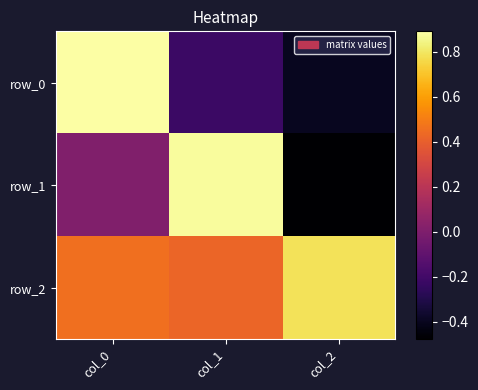

Is it true that row_2 equals 0.5 at col_2?

False